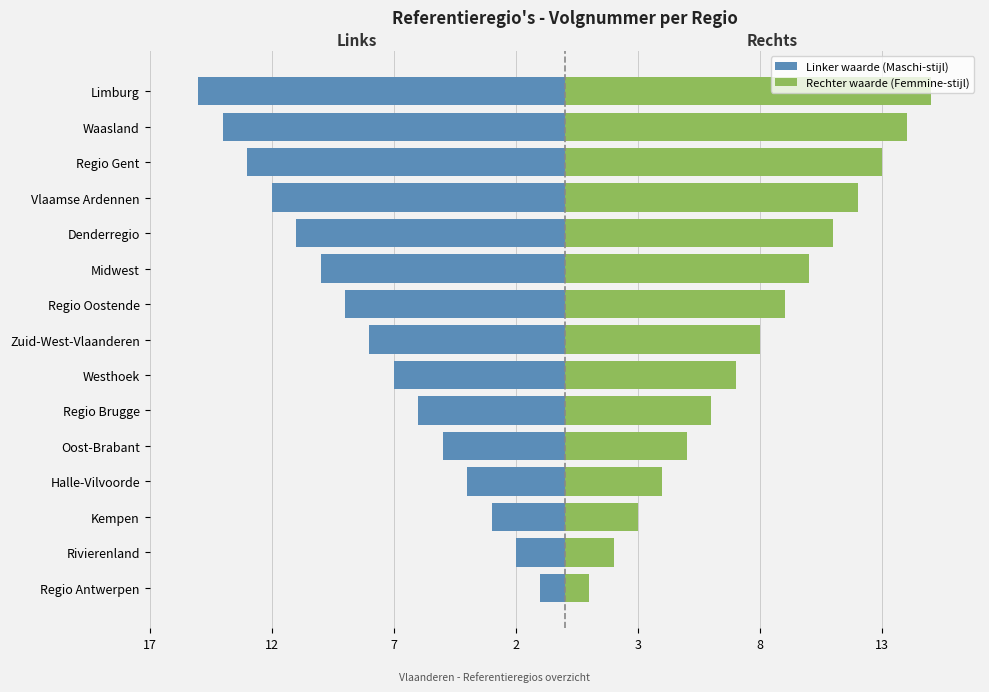

The value of Linker waarde (Maschi-stijl) at Limburg is -22. True or false?

False